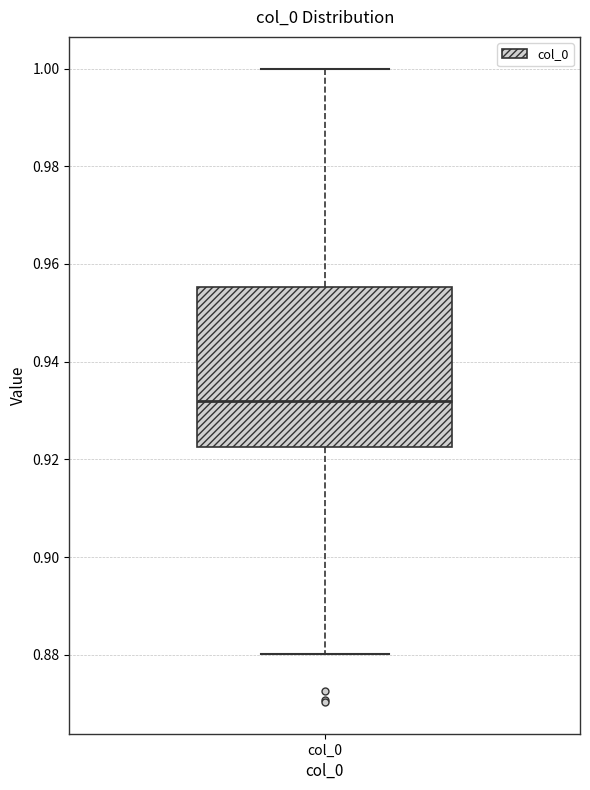

Transcribe this box plot: give where the median line is, the range the box spans, and where the two whiskers end, as read against the y-axis. The values are not printed on the chart, so give them approximately, as read against the axis.

median 0.932, box 0.922 to 0.956, whiskers 0.880 to 1.000